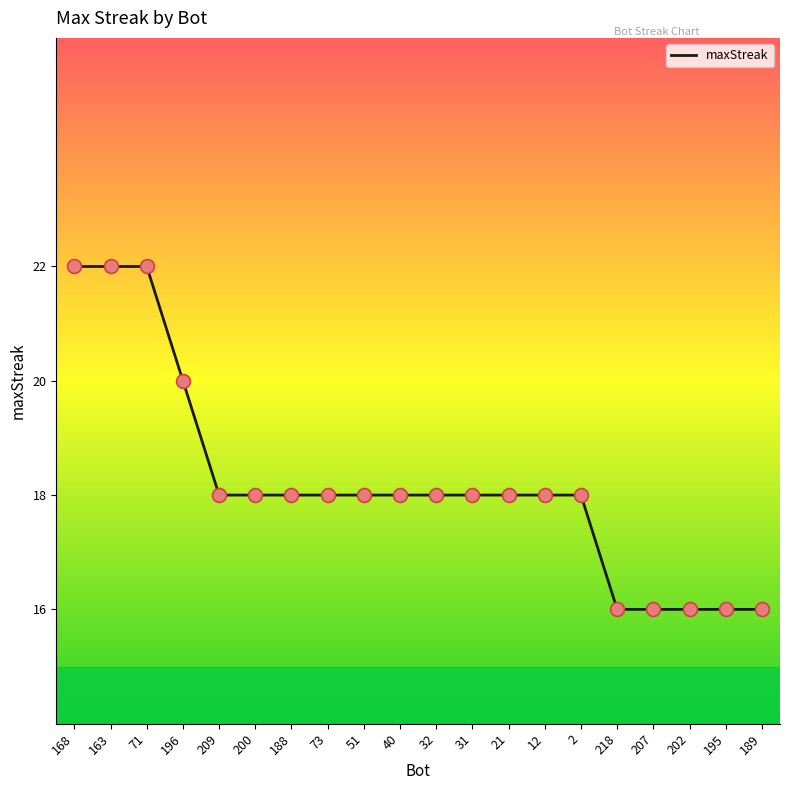

Approximately how many times larger is the value at 71 compared to 168?

1.0